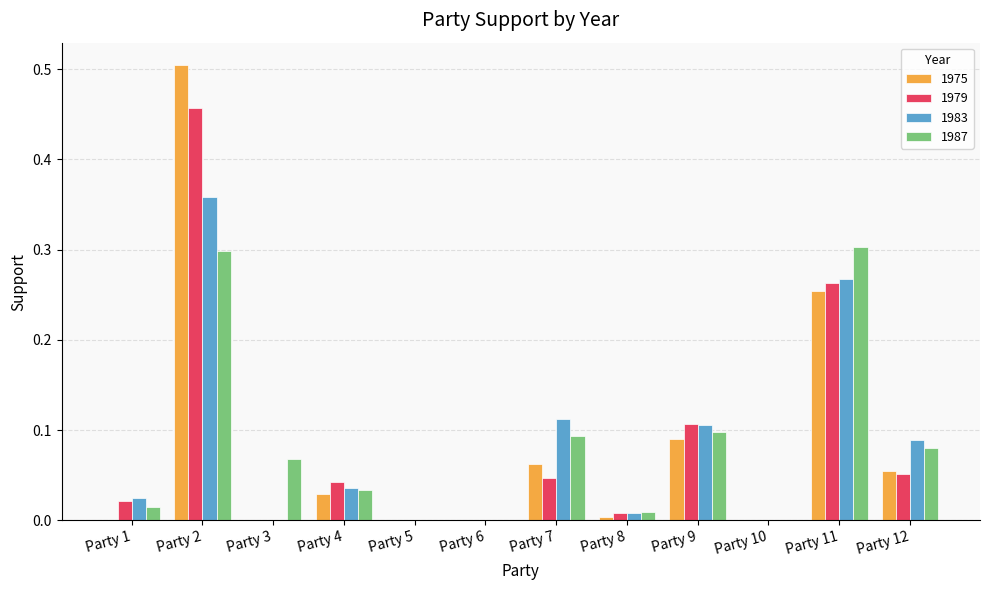

Is the value of 1979 at Party 6 greater than the value of 1987 at Party 9?

No